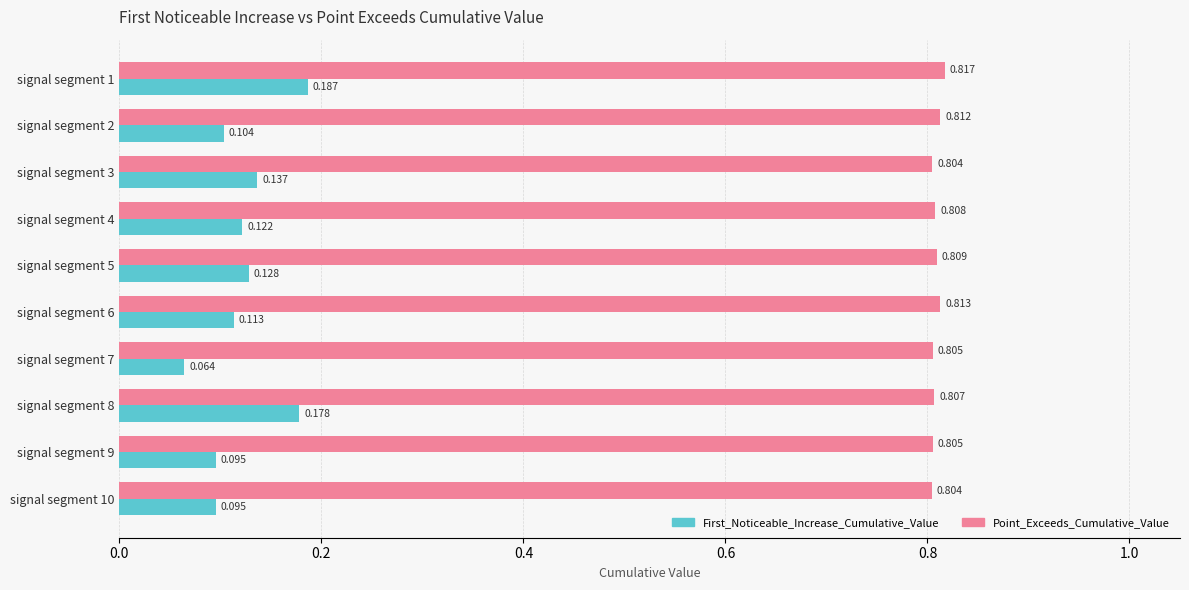

Which series has the largest total across all categories?

Point_Exceeds_Cumulative_Value